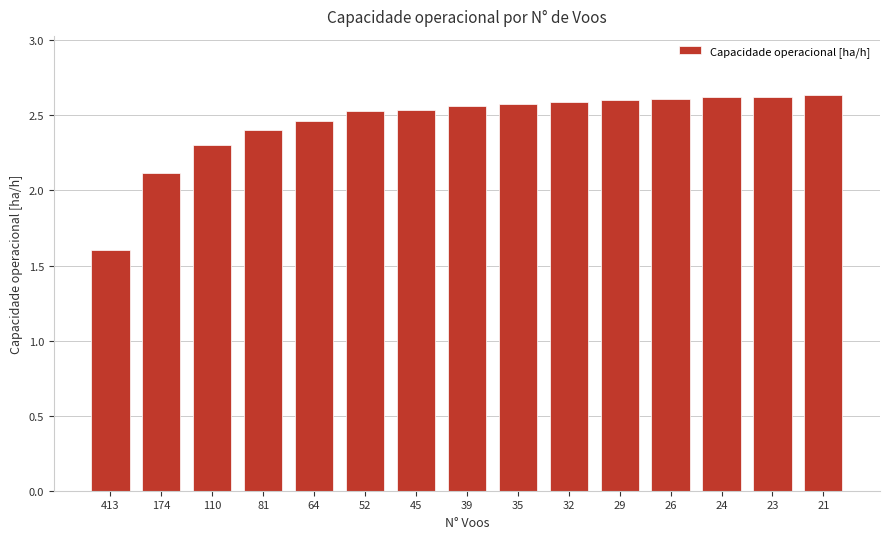

What is the minimum value shown in the chart?

1.6